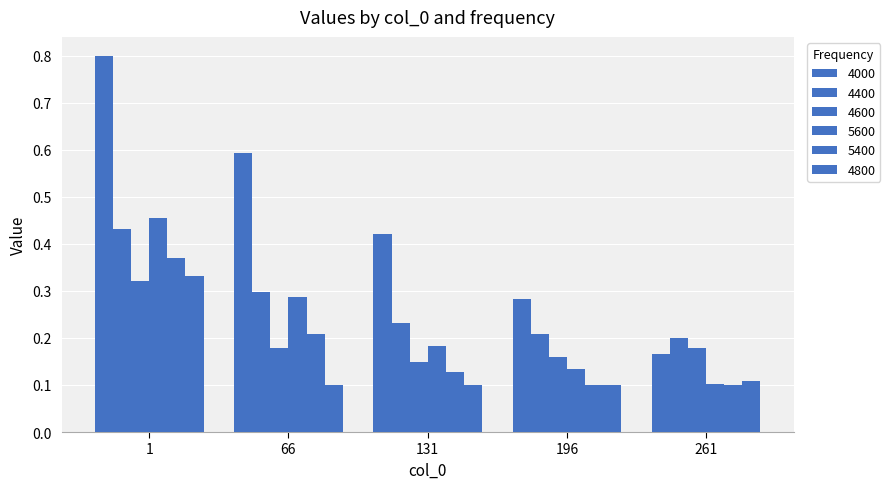

Which category has the lowest value in the 5600 series?

261